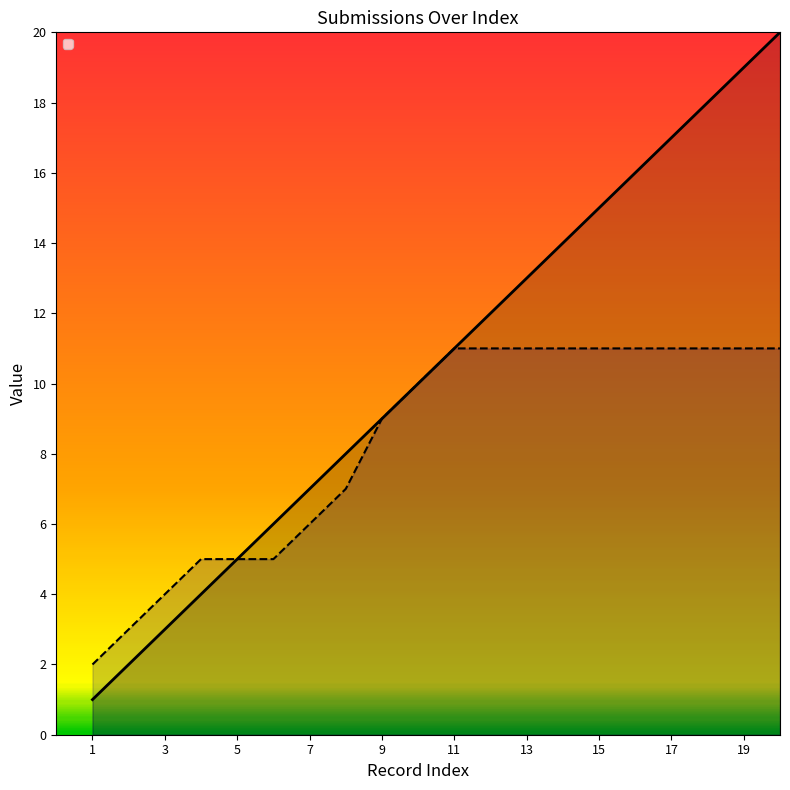

What is the sum of the _parent_index values at 3 and 19?

15